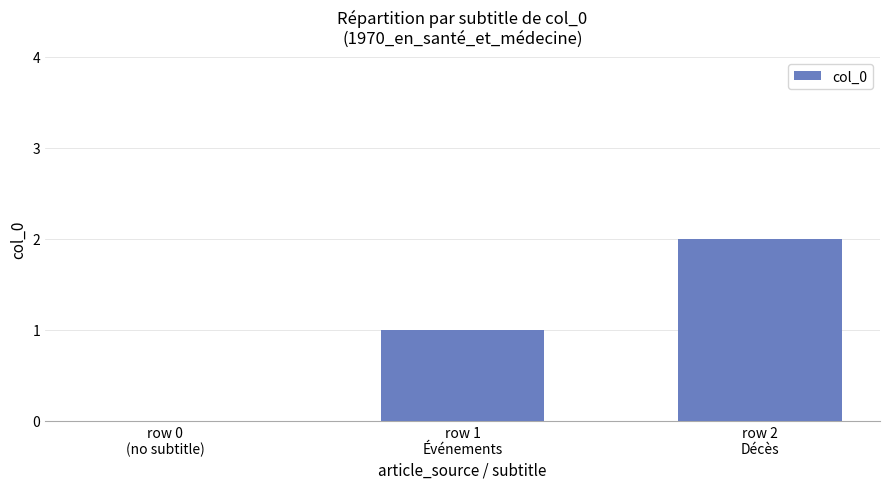

The value at row 0
(no subtitle) is 0. True or false?

True